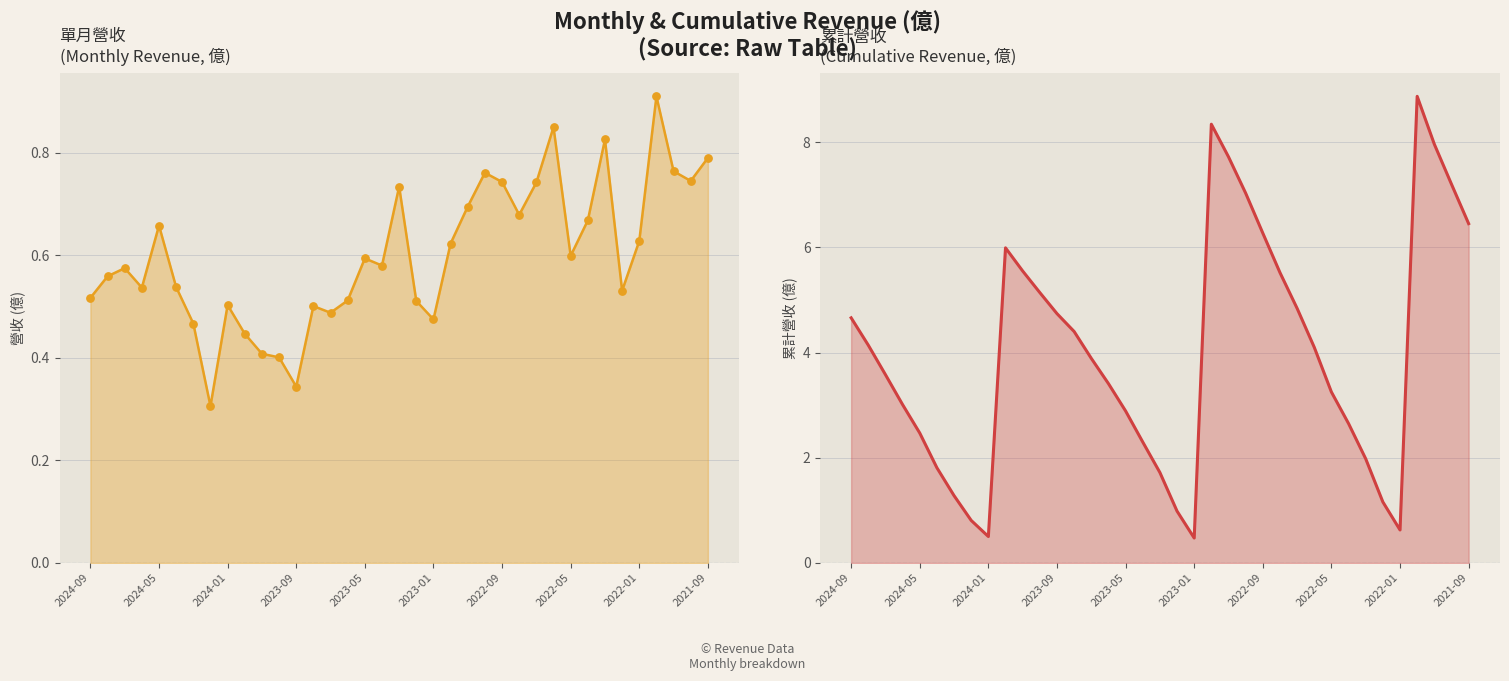

Is the value of 單月營收(億) at 19 greater than the value of 累計營收(億) at 21?

No